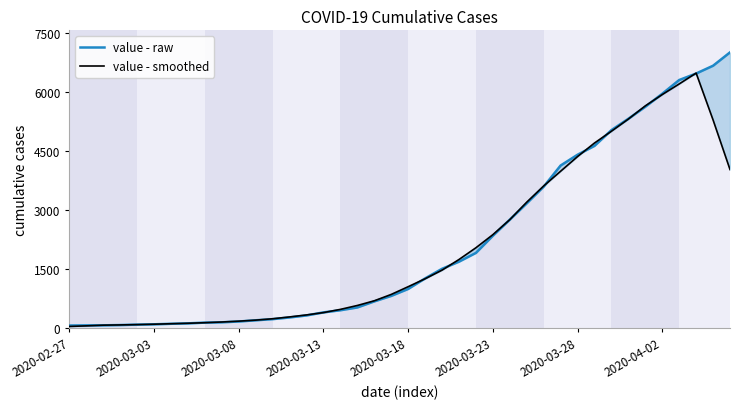

How many series are shown in this chart?

2